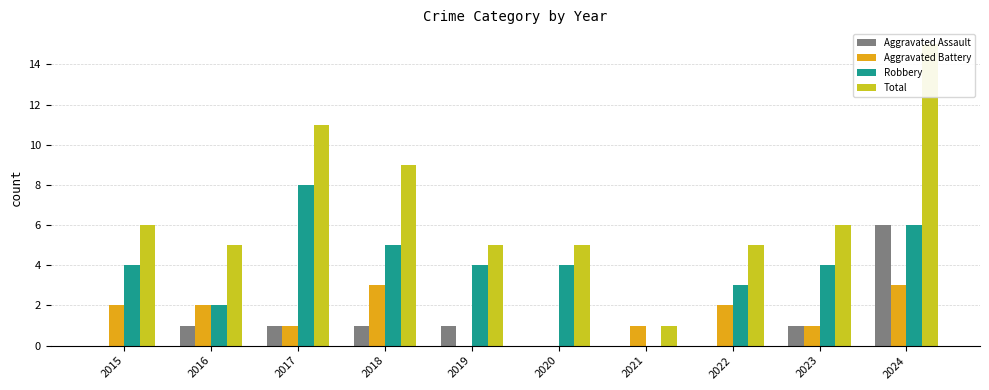

Count the Robbery values in the range 3 to 5.

6